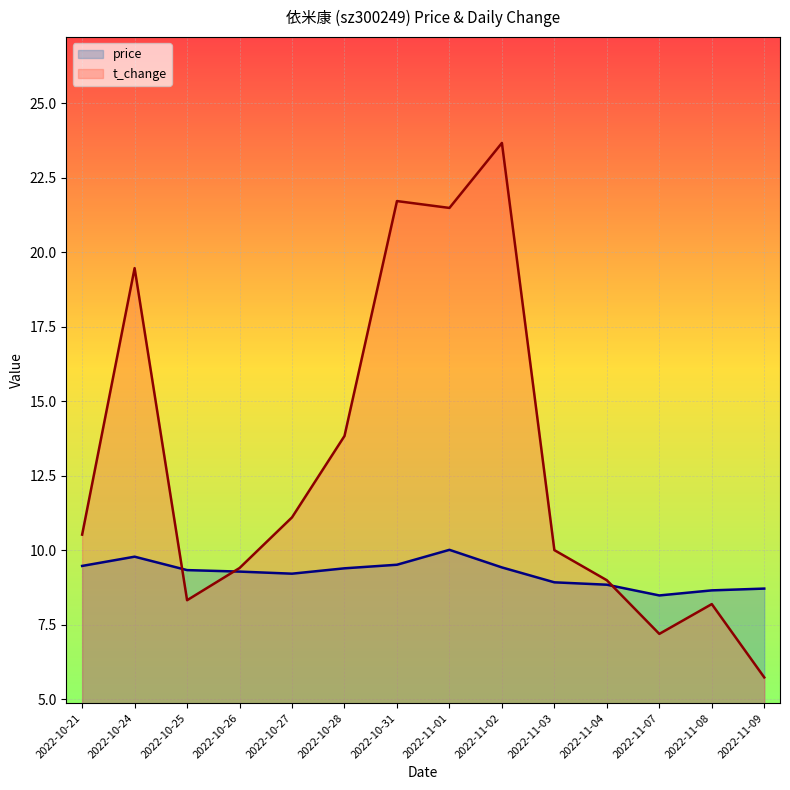

List the series in order of their peak value, highest first.

t_change, price